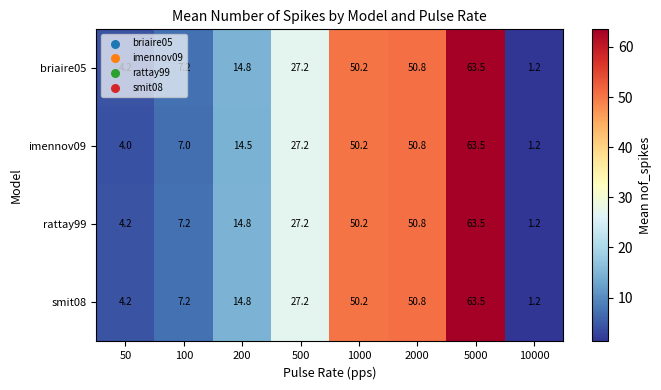

At which category is the sum across all series the highest?

5000